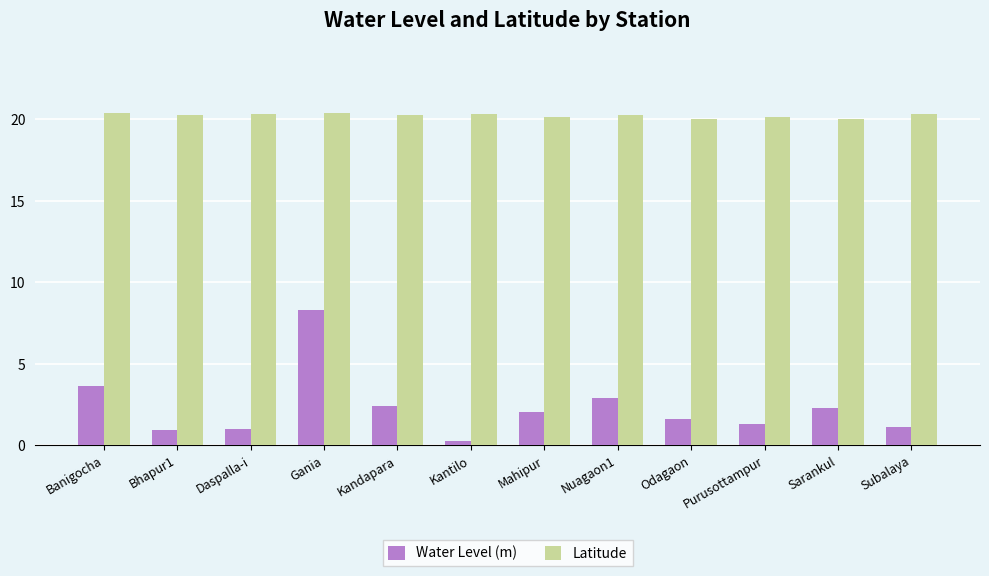

What is the total value across all series at Nuagaon1?

23.2